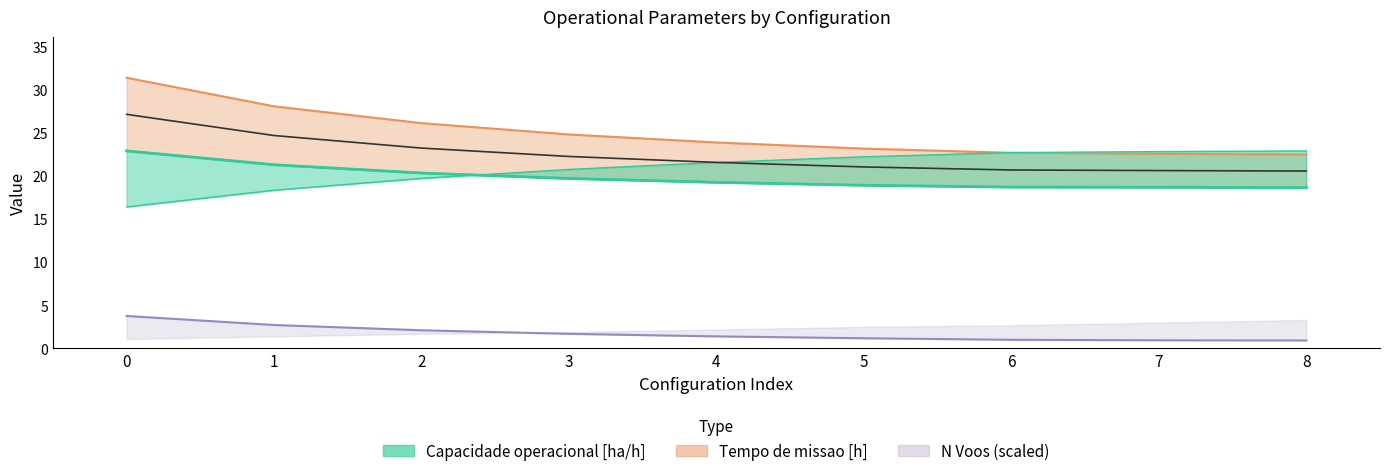

The value of Tempo de missao [h] at 6 is 6.8. True or false?

False